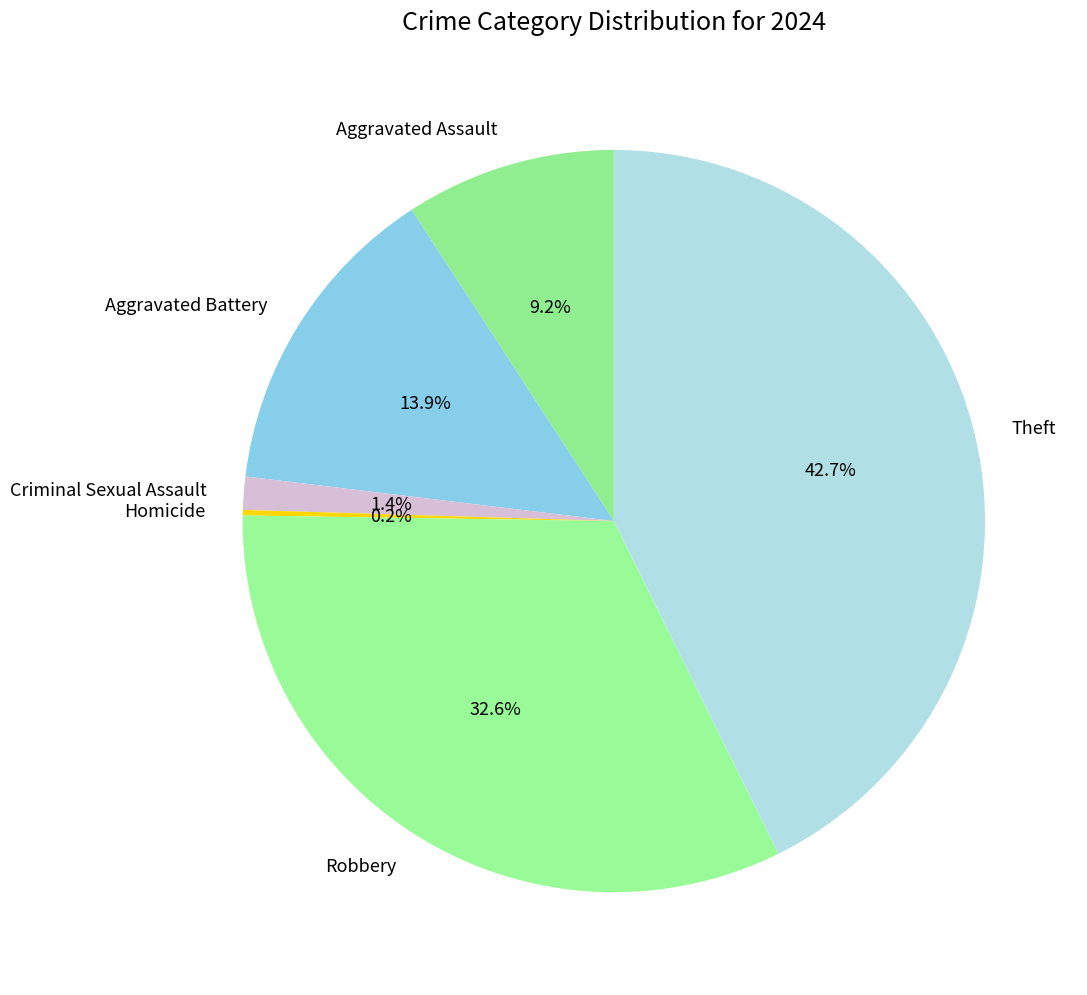

Which category has the biggest portion of the pie?

Theft